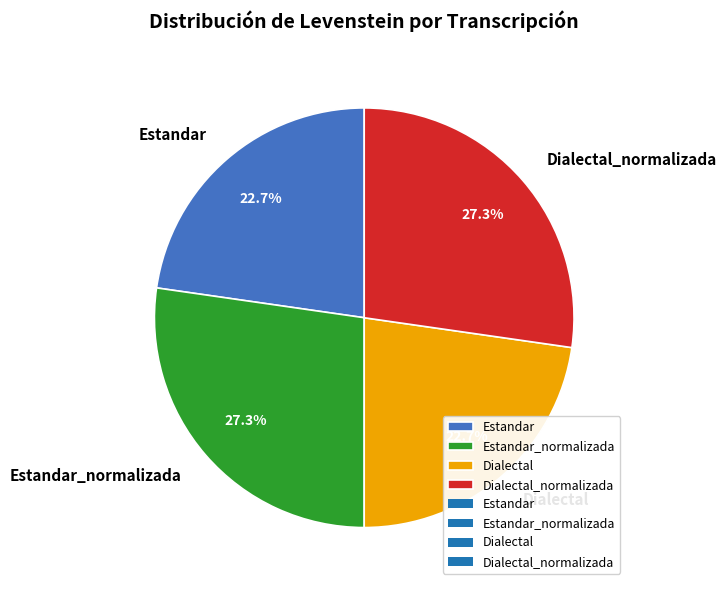

How many slices are in this pie chart?

4